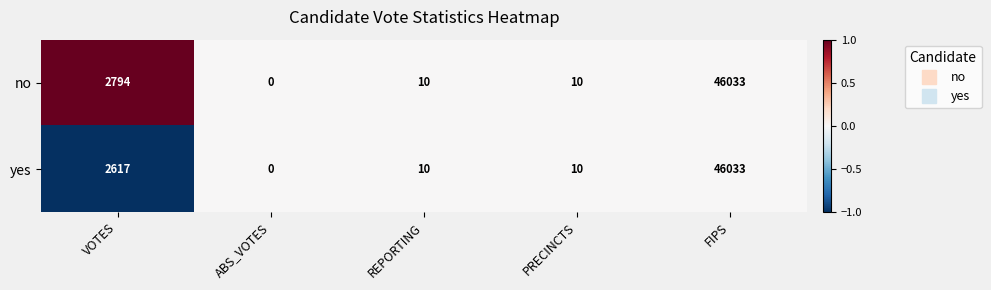

At which category is the sum across all series the highest?

FIPS